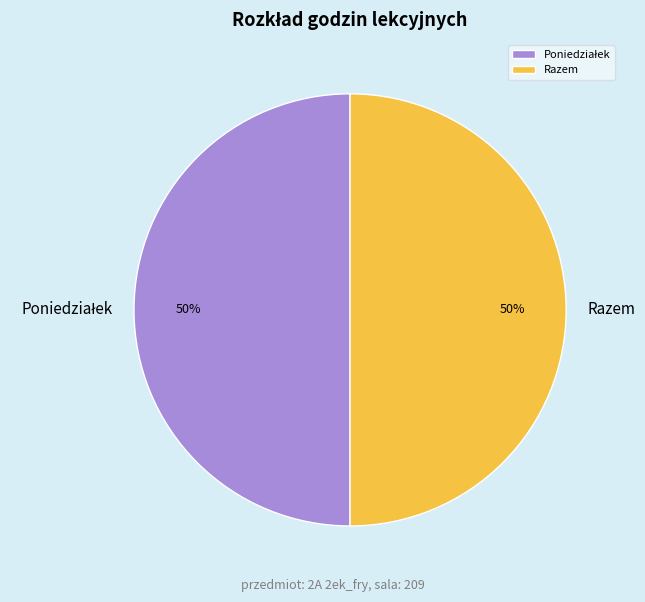

Is it true that Razem is 50% of the pie?

True